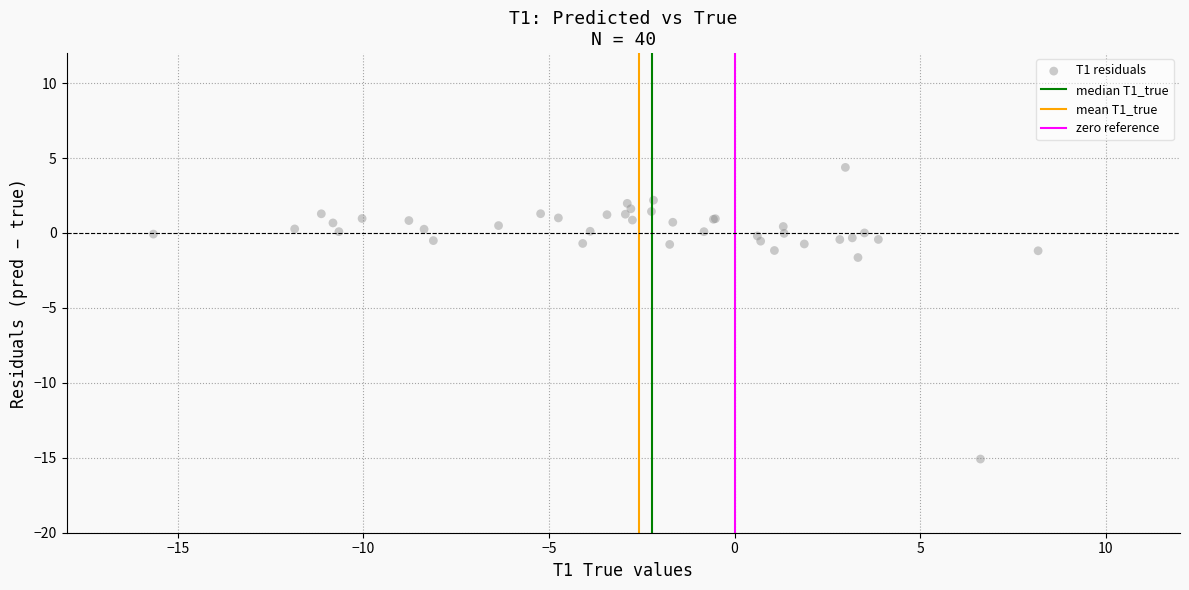

What Y value in the scatter plot is closest to -5?

-1.6